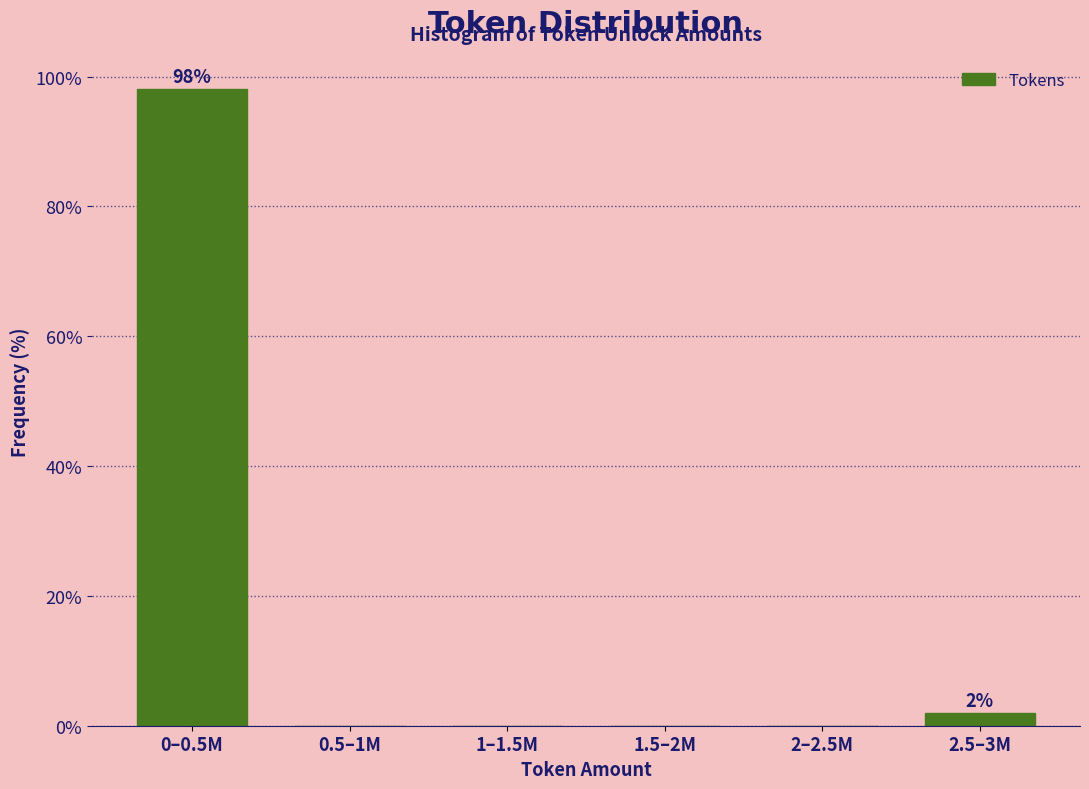

Reading left to right, transcribe all the data shown in this chart.

0–0.5M=98.1	0.5–1M=0.0	1–1.5M=0.0	1.5–2M=0.0	2–2.5M=0.0	2.5–3M=1.9